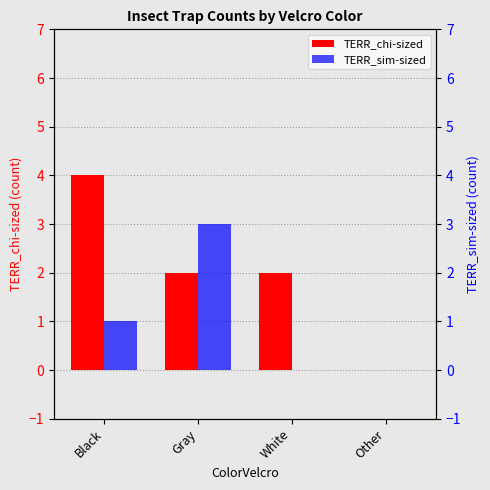

What is the label of the 3rd bar from the right?

Gray